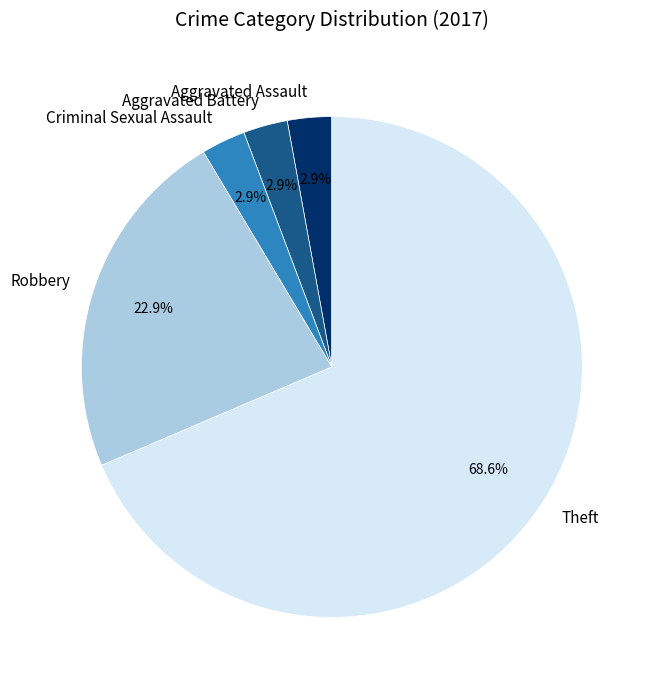

Which slice represents more than half of the pie?

Theft